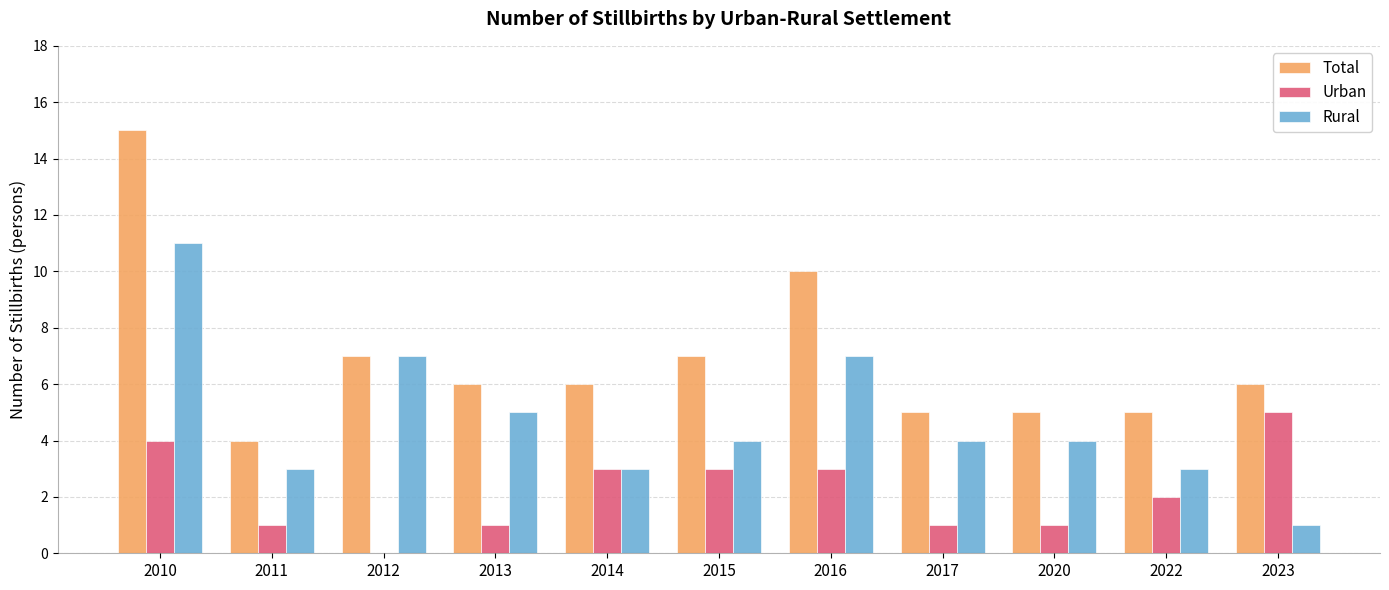

Which category has the highest value in the Urban series?

2023